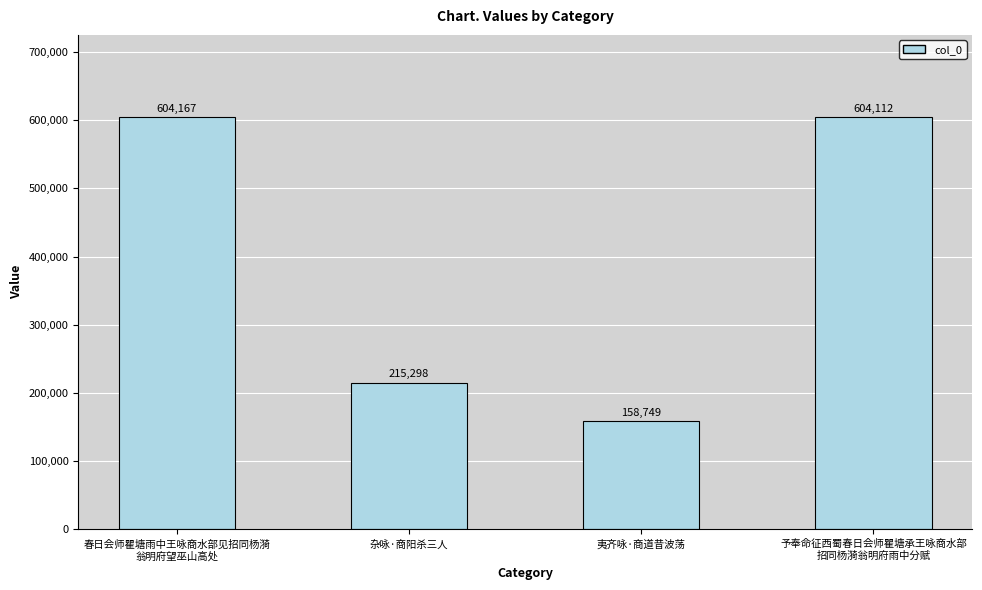

Where is the data nearest to the value 381458?

杂咏·商阳杀三人